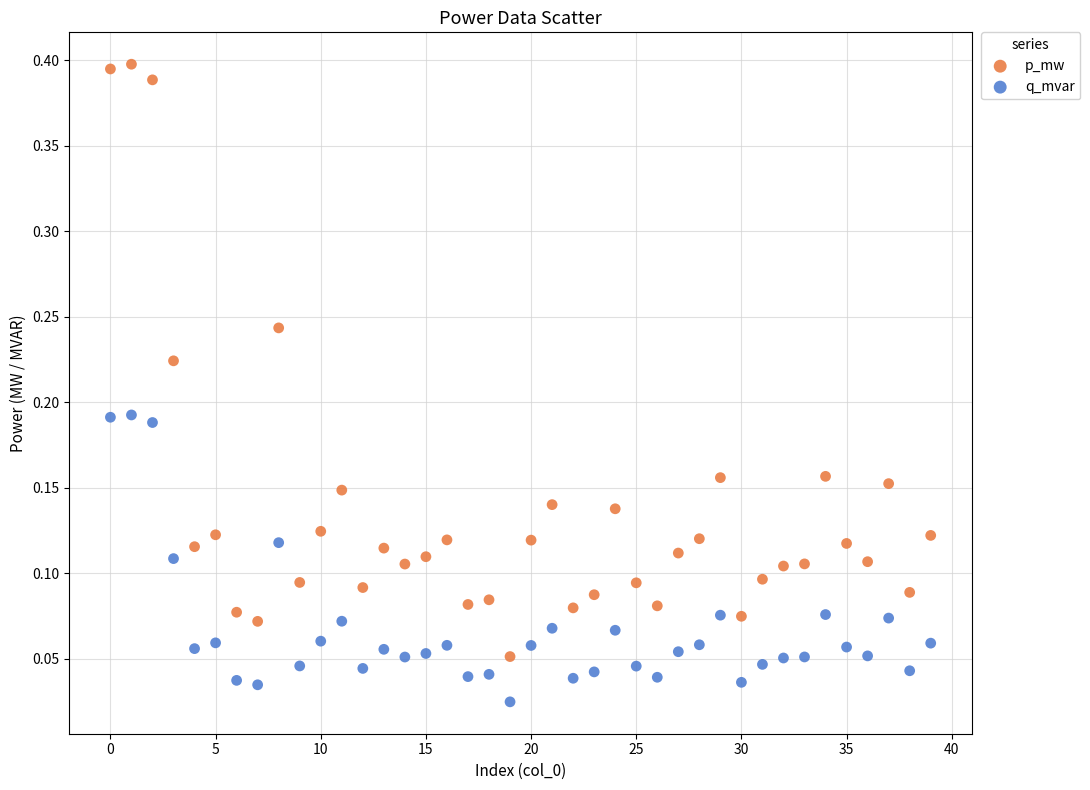

Which series contains the lowest Y value?

q_mvar